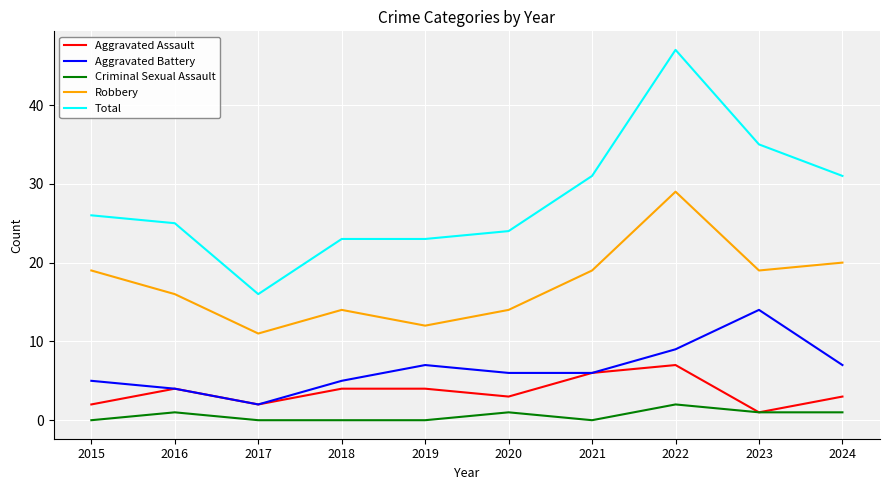

Which series has the largest total across all categories?

Total